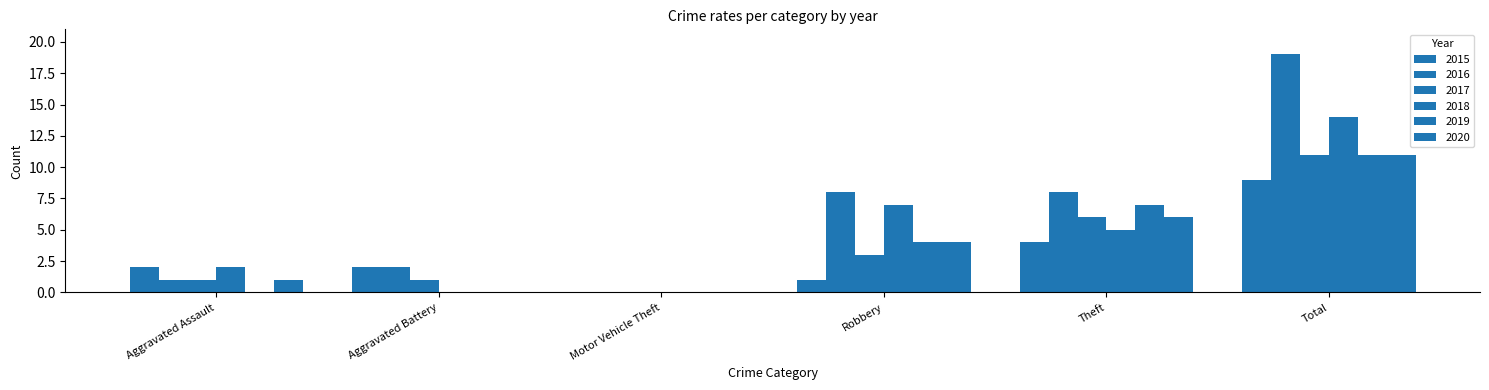

Count the number of categories in the chart.

6